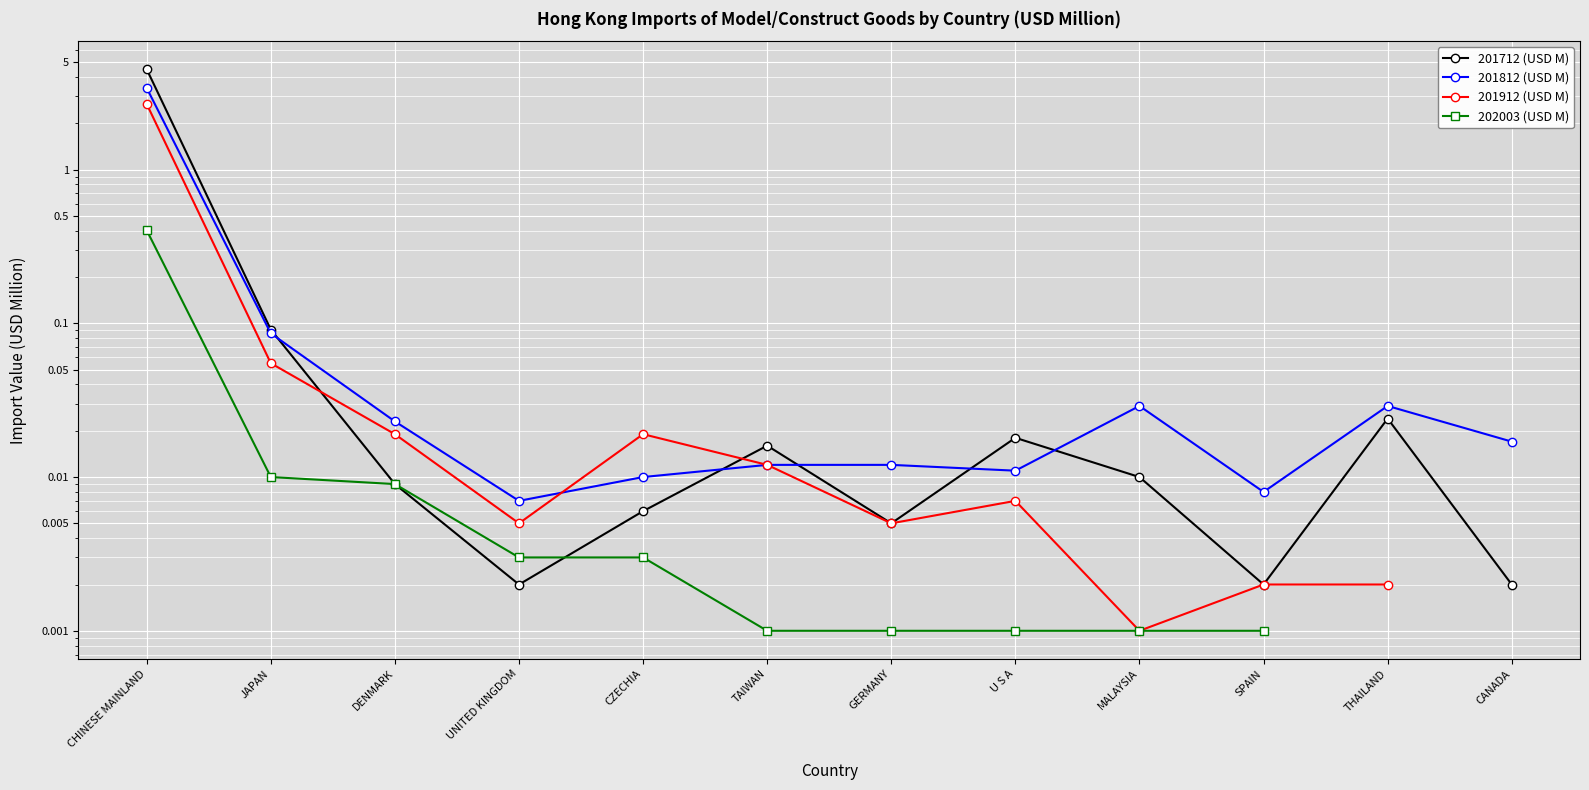

What is the label of the 10th point from the left?

SPAIN